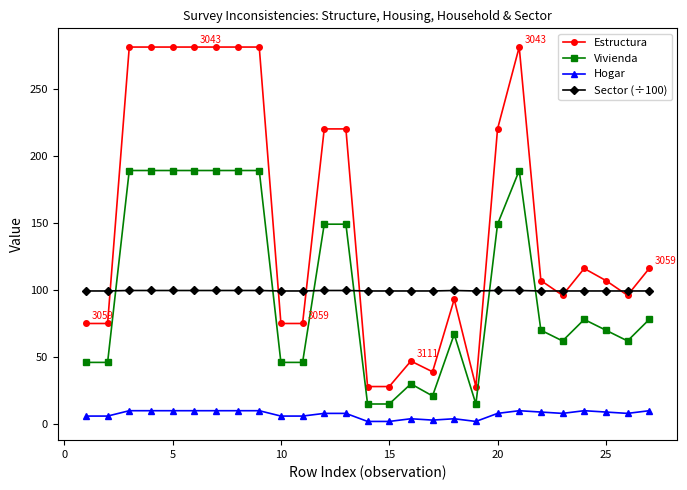

How many lines are shown in the chart?

4